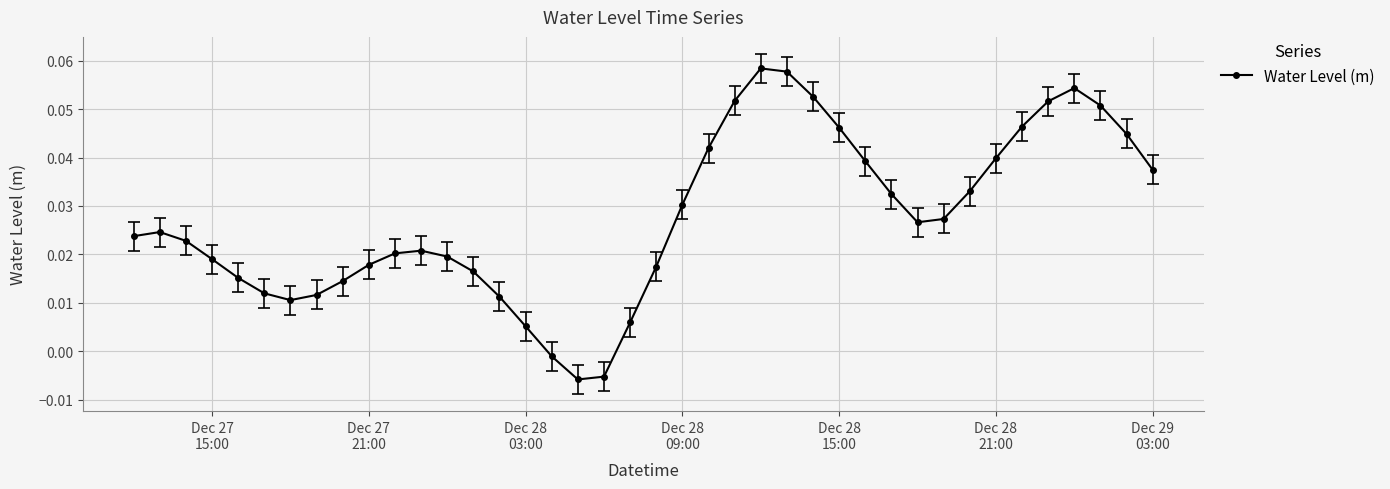

True or false: there are more than 1 points higher than both neighbors.

True